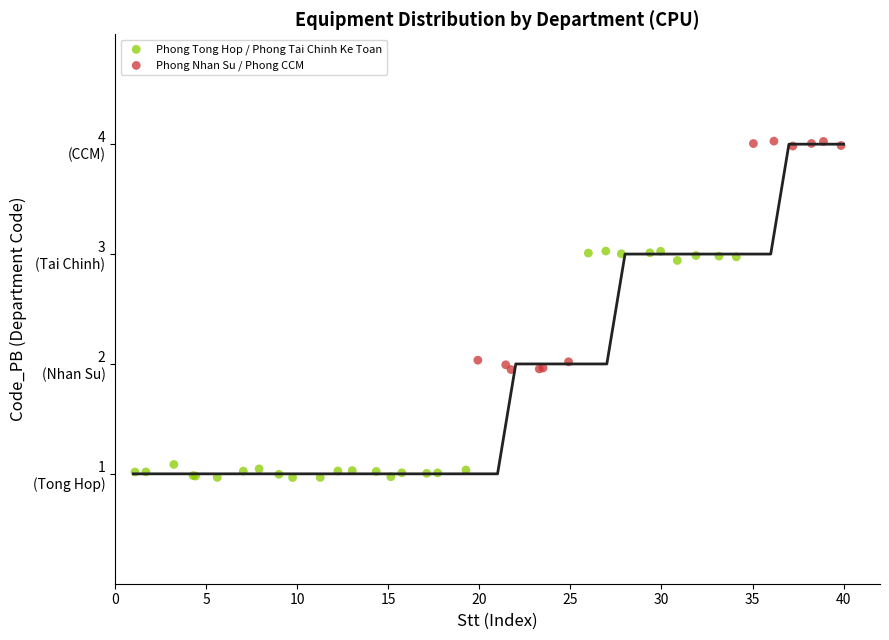

What are all the series names shown in the legend?

Phong Tong Hop / Phong Tai Chinh Ke Toan, Phong Nhan Su / Phong CCM